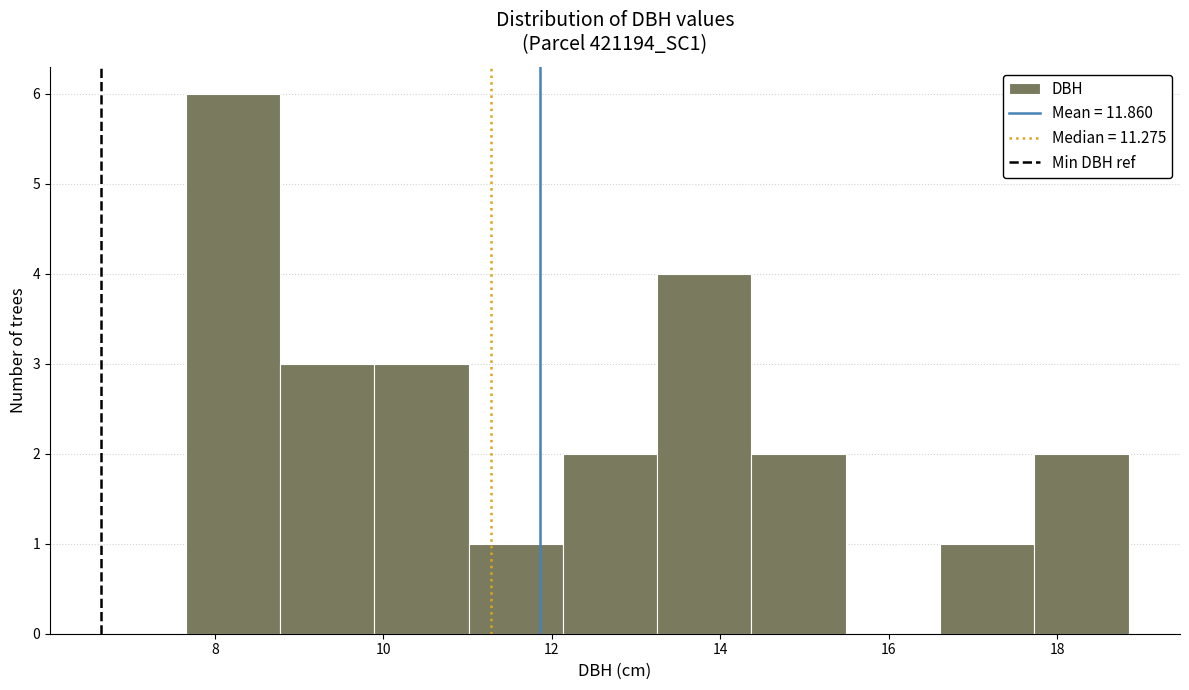

What is the height of the bar covering 14.4 to 15.4 on the x-axis? Neither the bar edges nor the heights are printed on the chart, so give them approximately, as read against the axes.

2